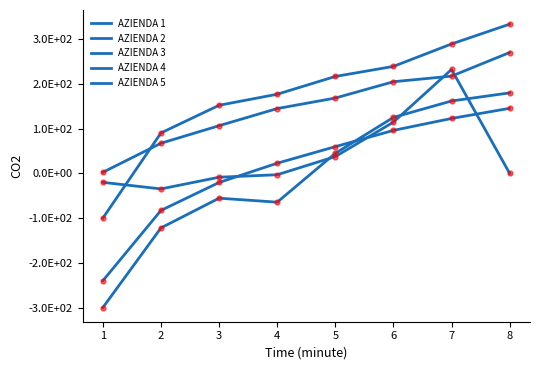

What is the minimum value shown in the chart?

-300.0